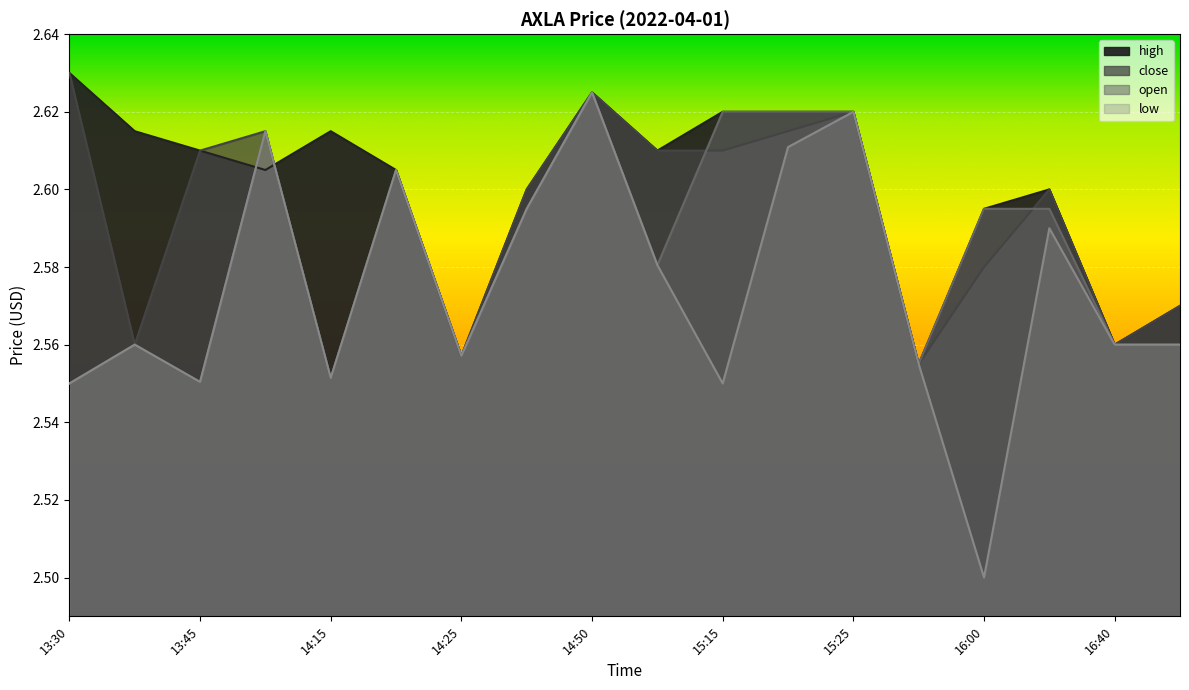

How many interior local valleys does the low series have?

5